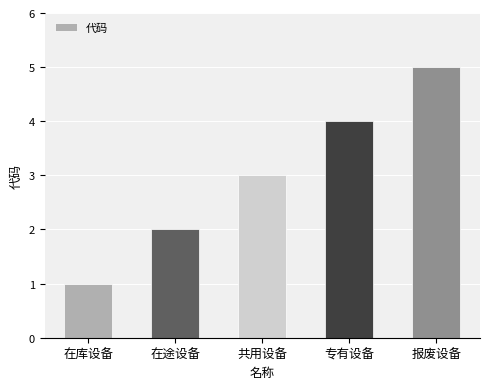

What is the value of the 1st bar from the left?

1